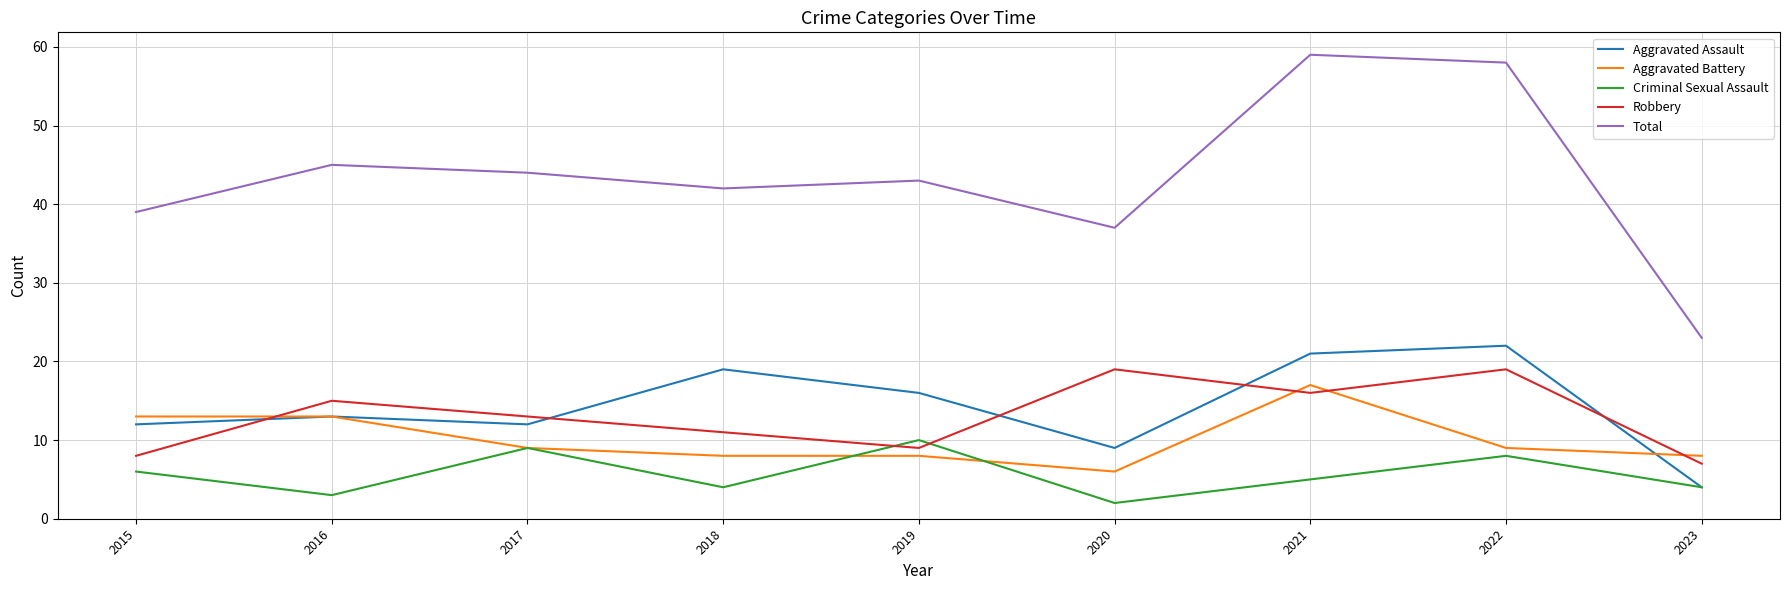

How many distinct data groups are displayed?

5